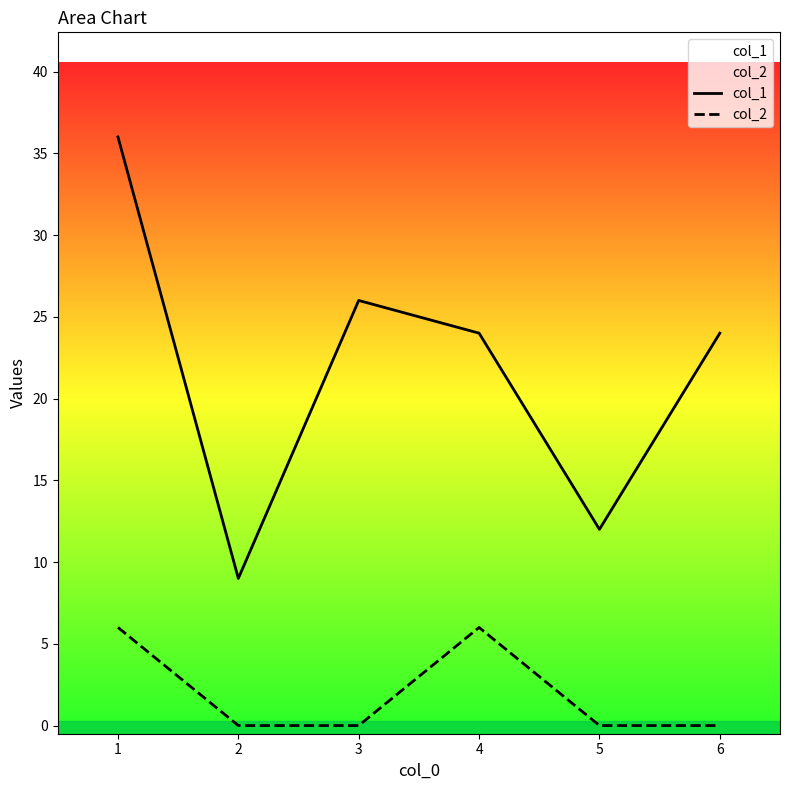

What is the sum of all col_1 values?

131